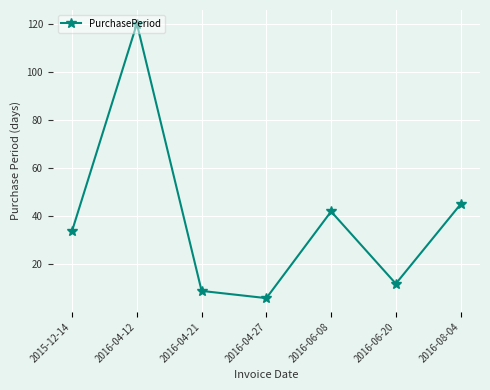

How many data points does each series have?

7